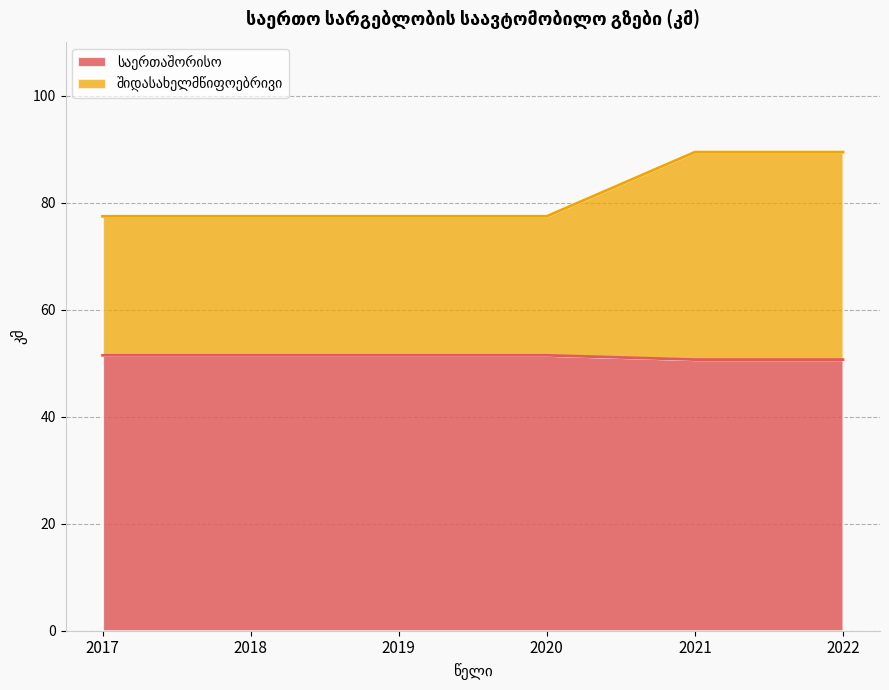

True or false: საერთაშორისო has a value of 50.7 at 2022.

True